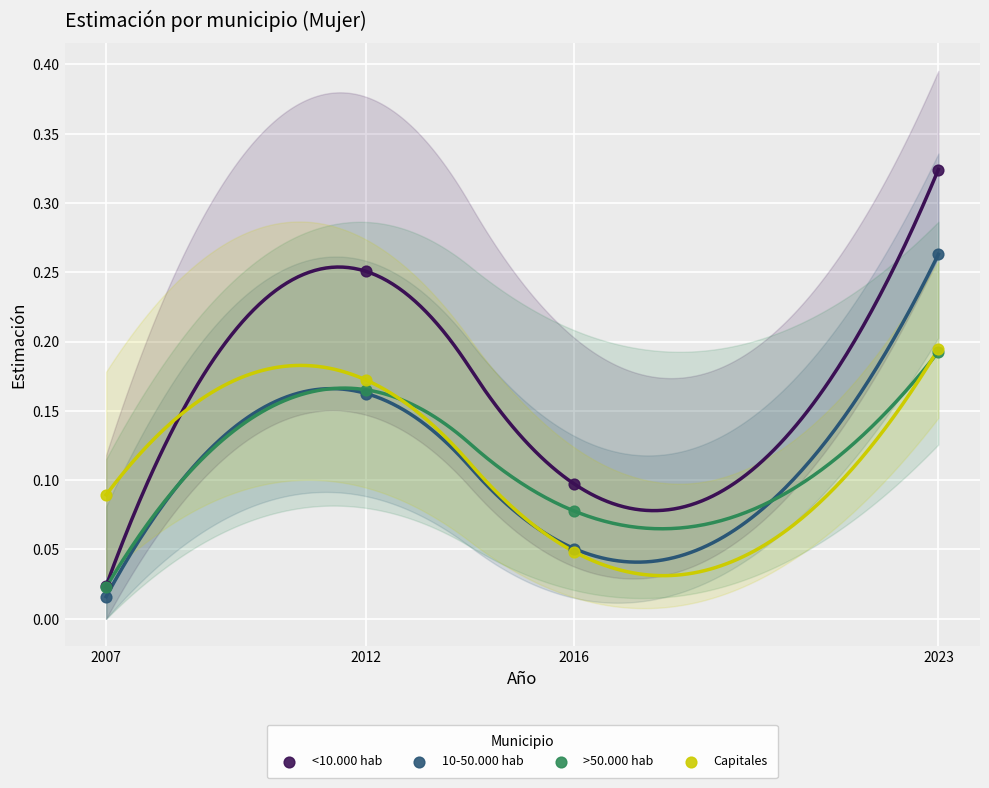

What are all the series names shown in the legend?

<10.000 hab, 10-50.000 hab, >50.000 hab, Capitales